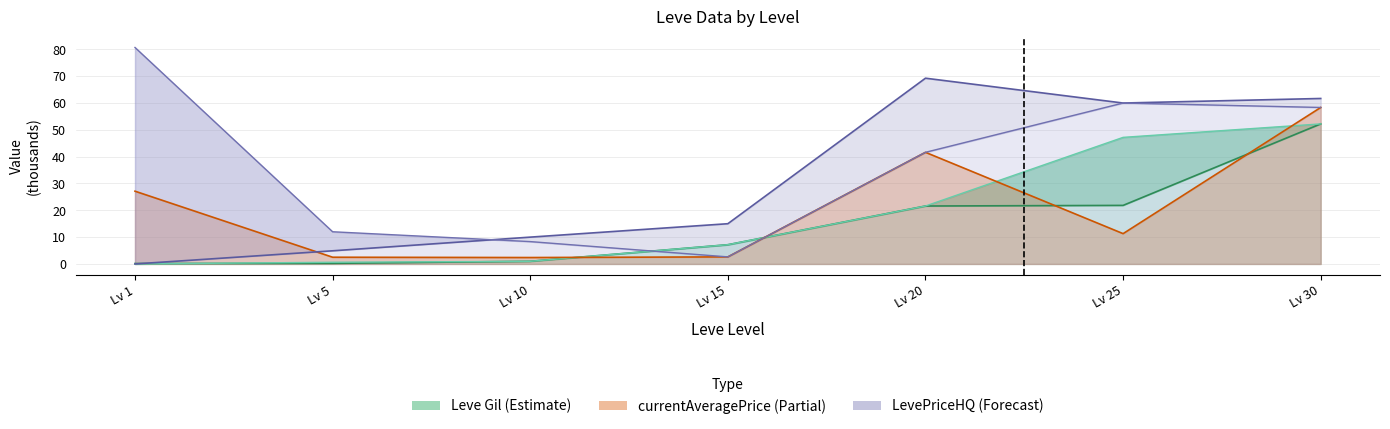

The value of currentAveragePriceHQ at Lv 25 is 60.0. True or false?

True